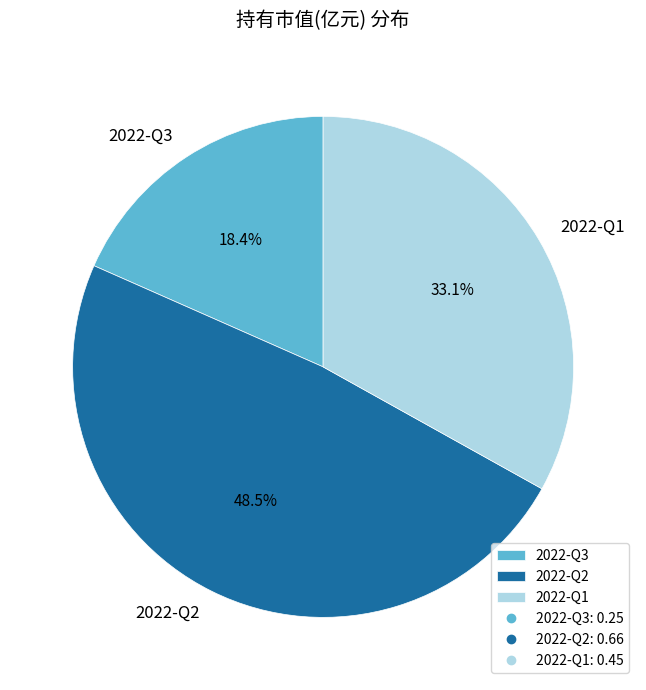

How many slices are in this pie chart?

3